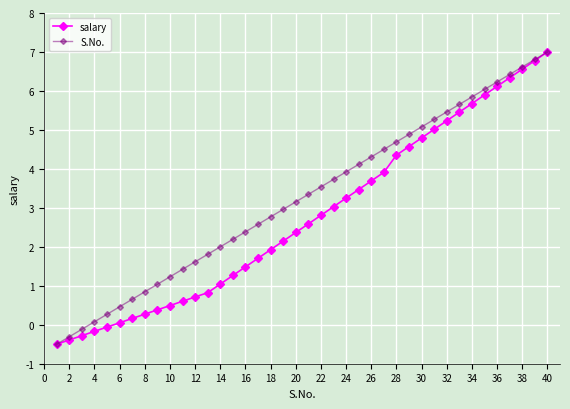

What are all the series names shown in the legend?

salary, S.No.